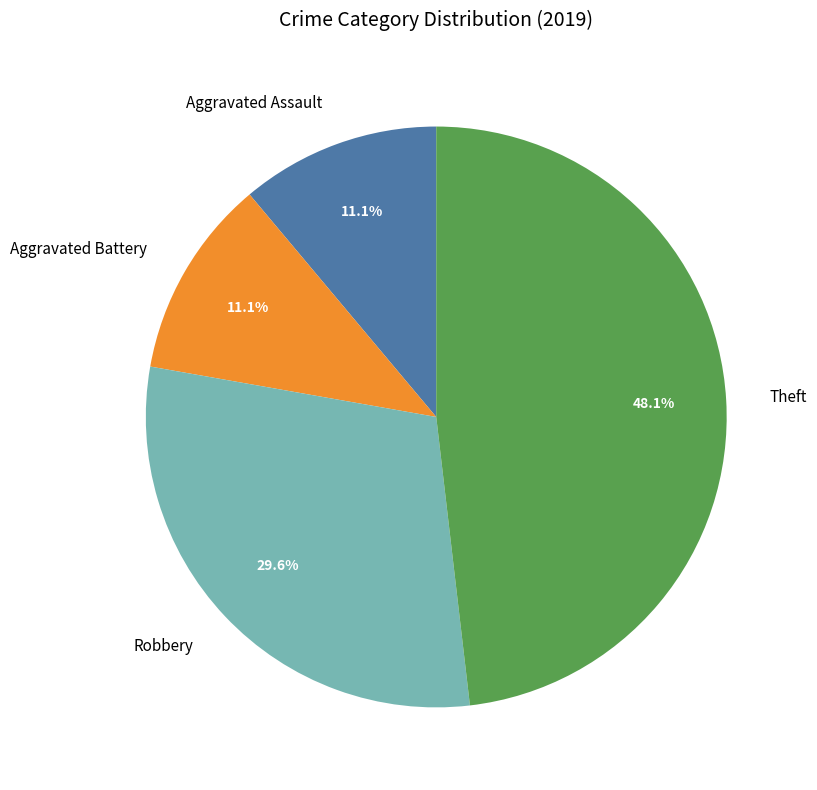

What is the largest slice in the pie chart?

Theft